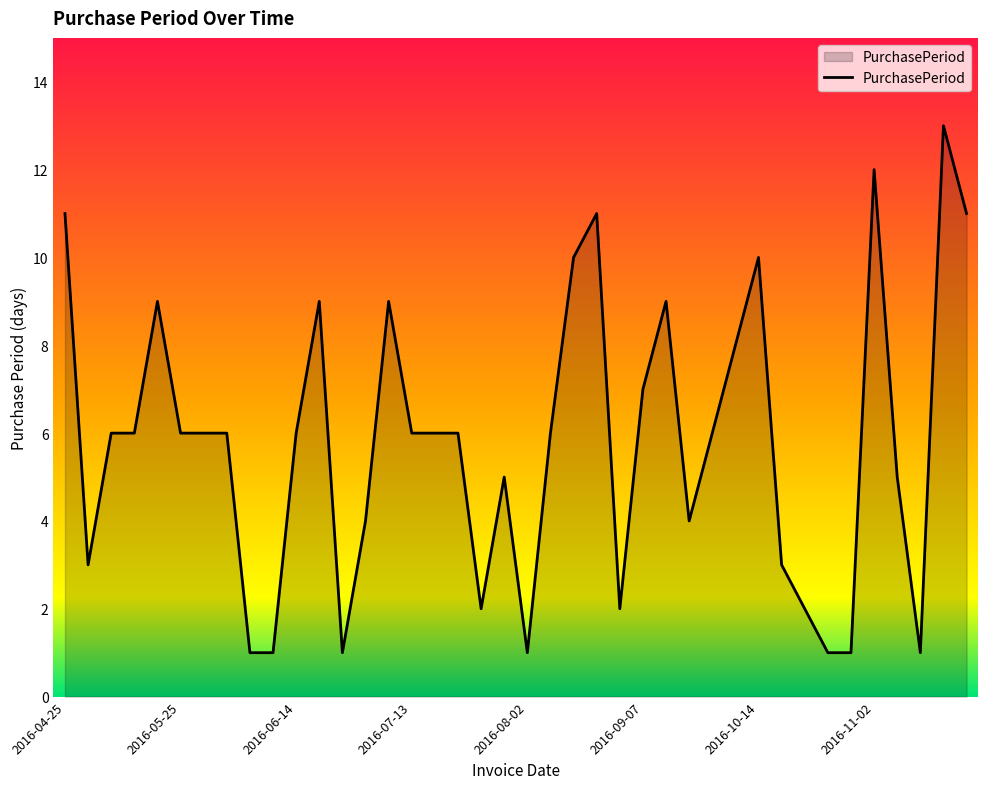

What is the greatest value displayed?

13